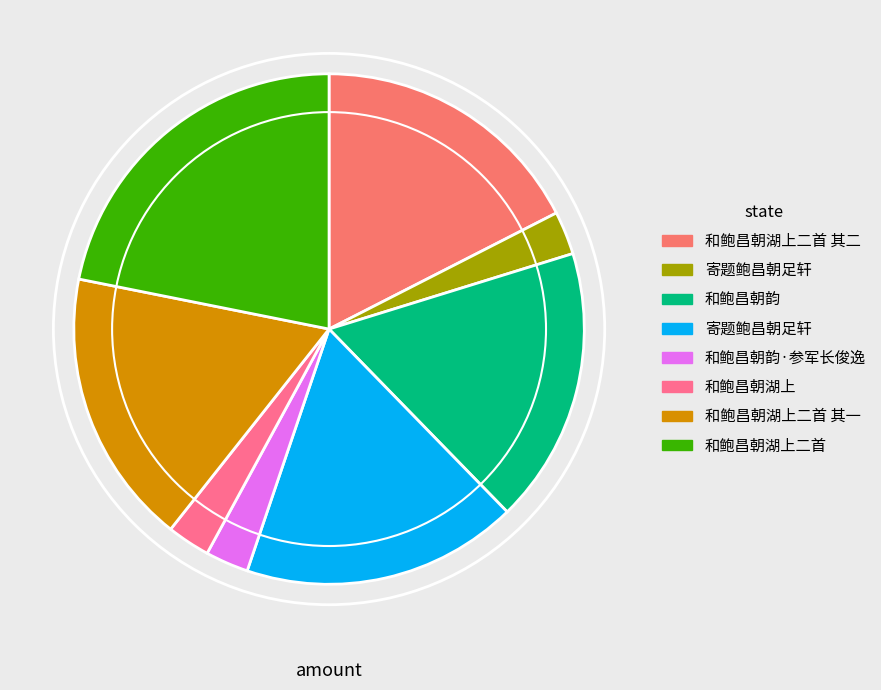

Is there any slice that represents more than half of the pie?

No